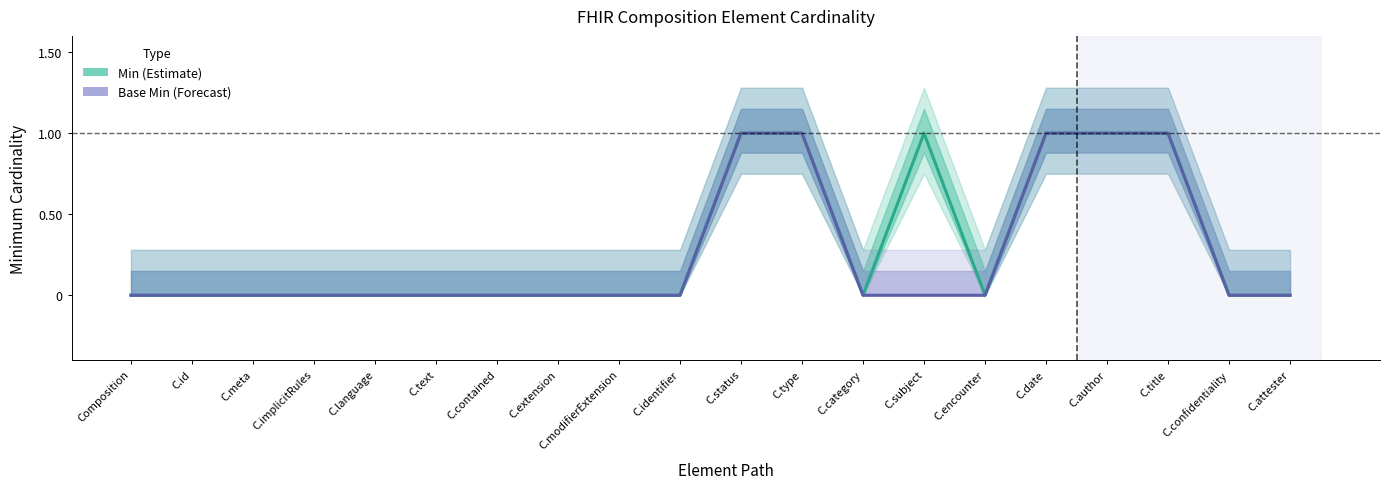

What is the label of the 6th point from the left?

C.text